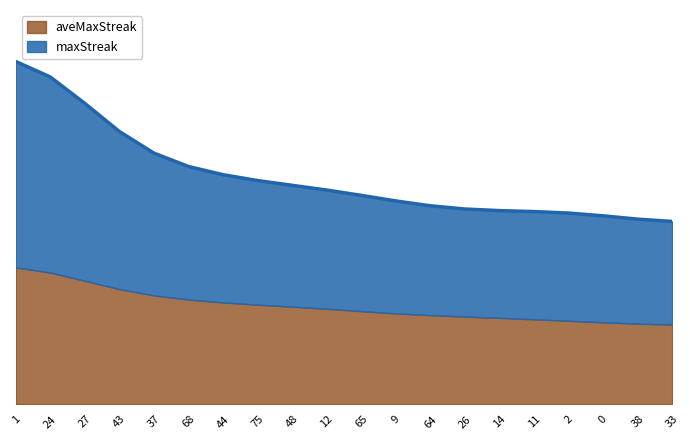

What is the minimum value shown in the chart?

14.2